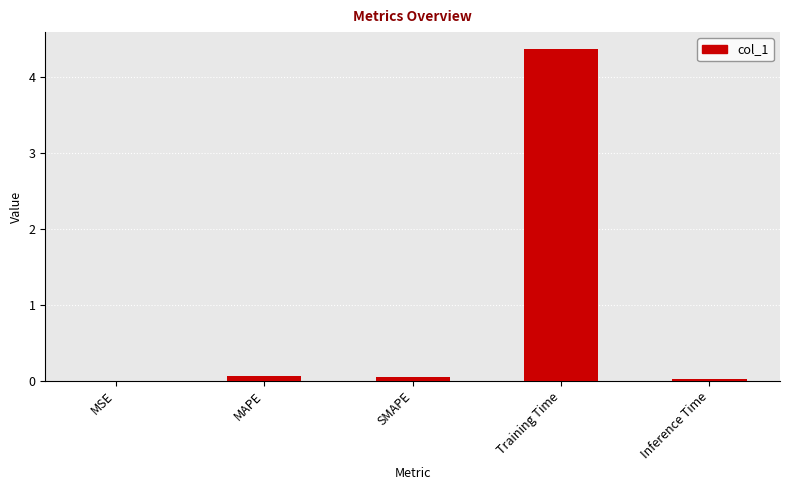

At which category does the chart reach its peak across all series?

Training Time